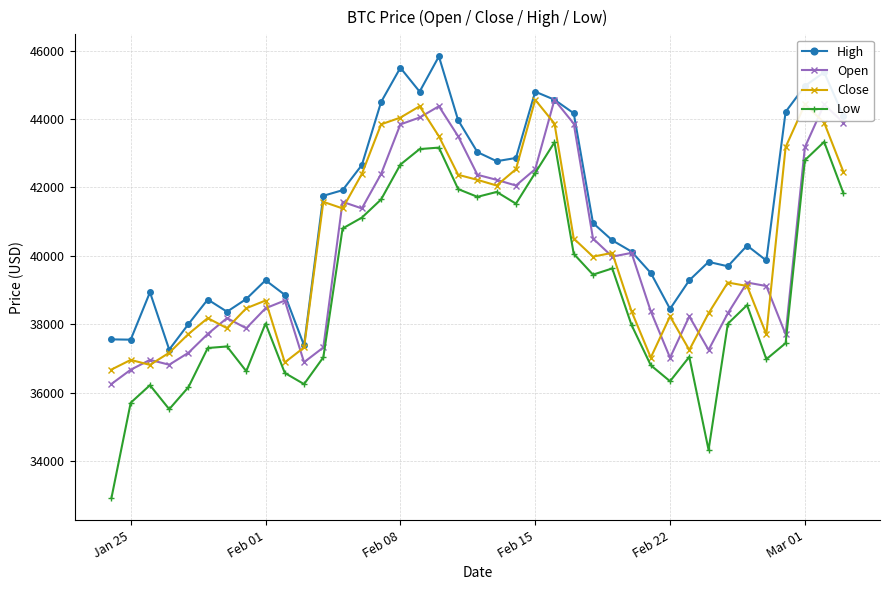

What is the value of the Open point at the 32nd from the left?

37248.2